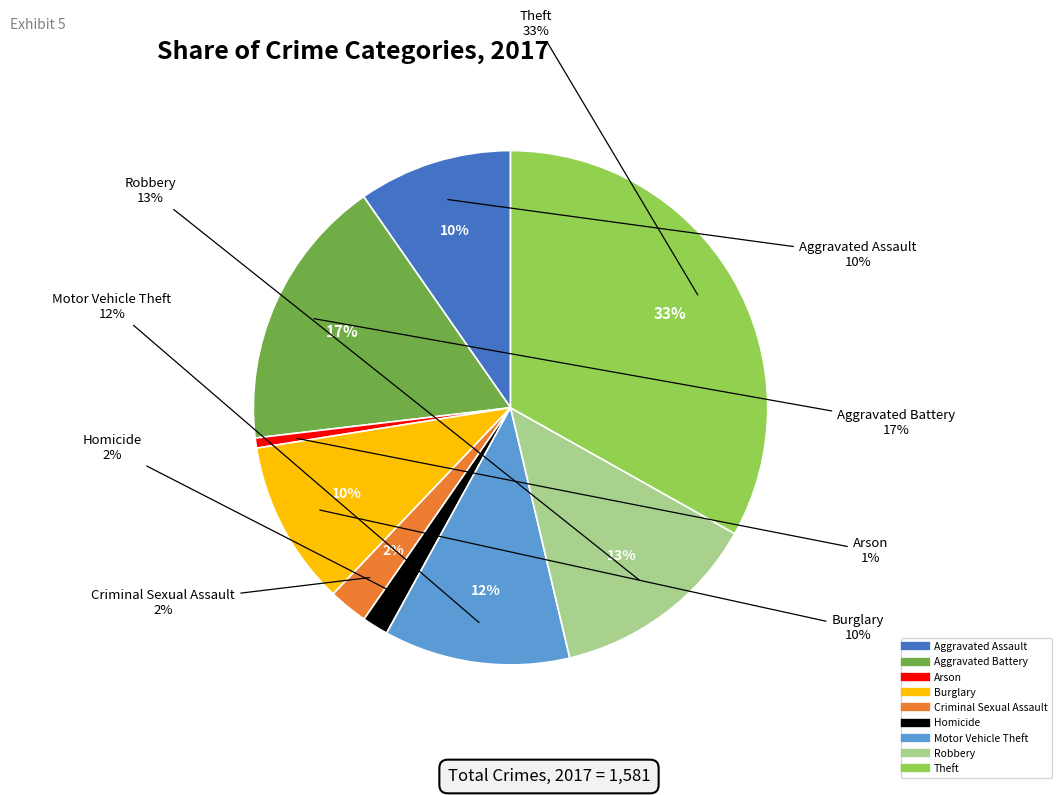

What percentage is the Motor Vehicle Theft slice, to the nearest percent?

12%